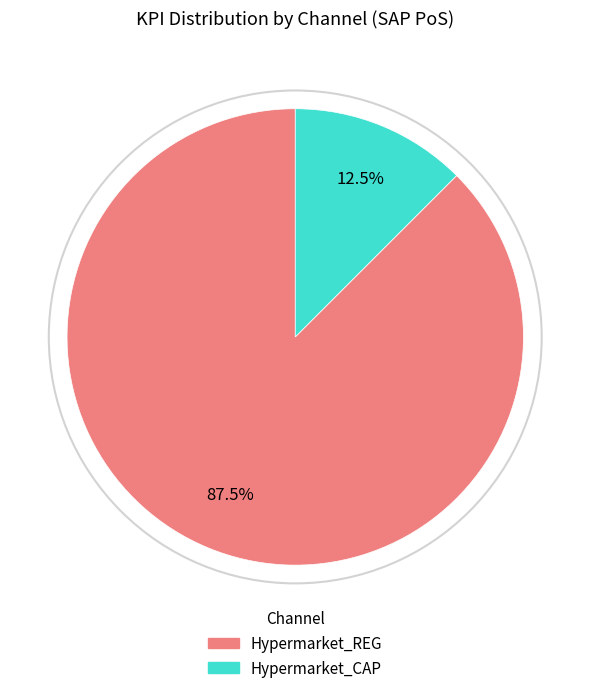

Does any single category account for the majority?

Yes